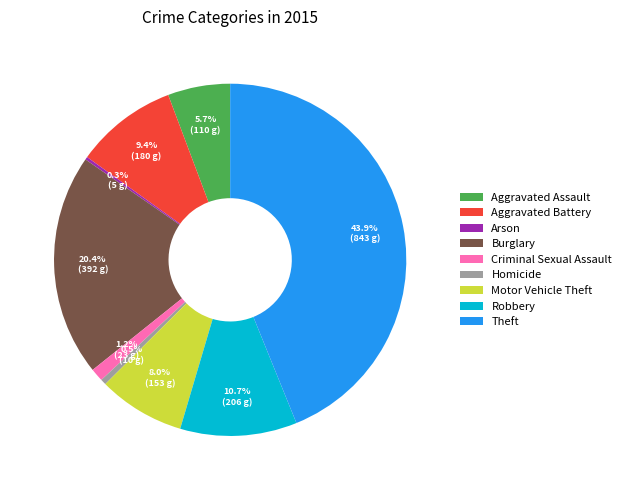

Which slice is the largest?

Theft